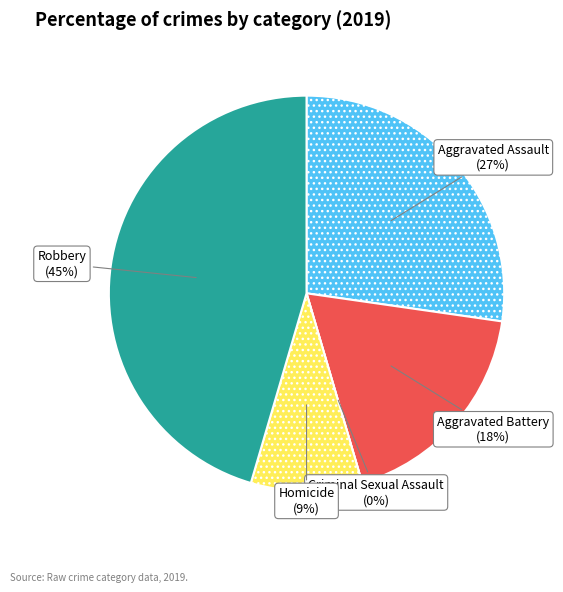

Does Aggravated Assault account for over 50% of the chart?

No